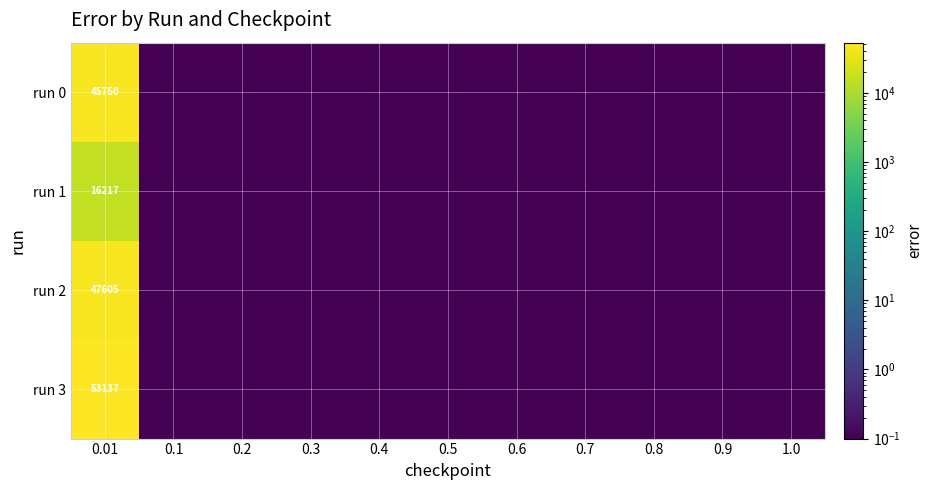

At 0.01, list the series in order from largest to smallest.

run 3, run 2, run 0, run 1